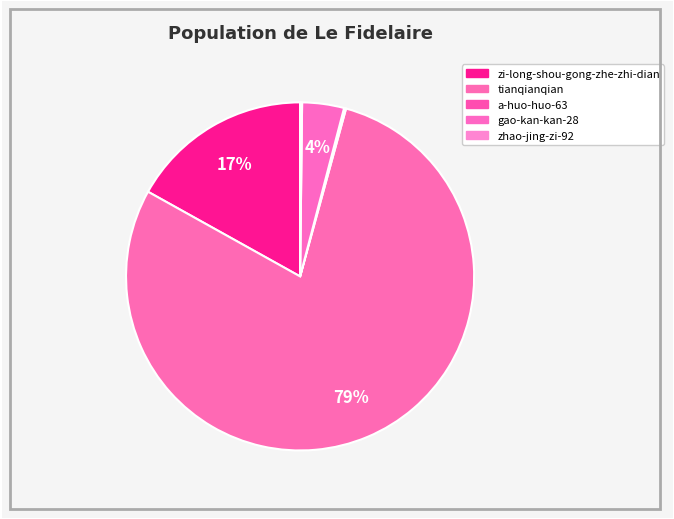

What percentage do a-huo-huo-63 and gao-kan-kan-28 together represent?

4.1%